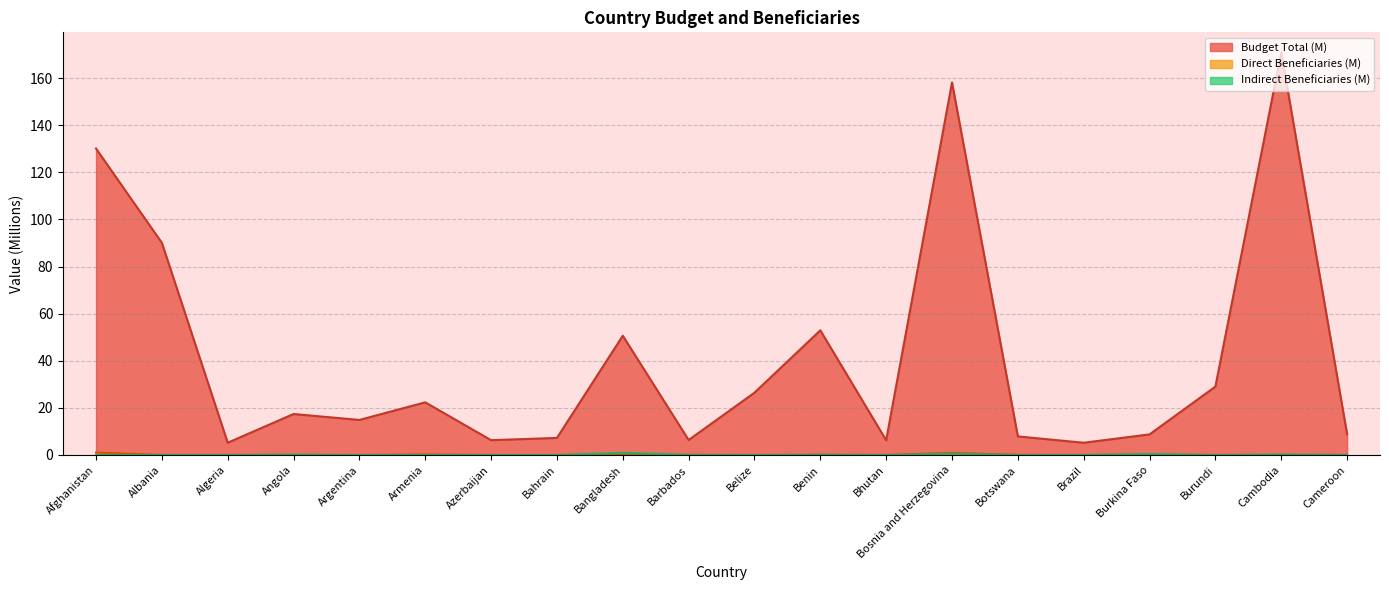

Which label corresponds to the largest value in the chart?

Cambodia